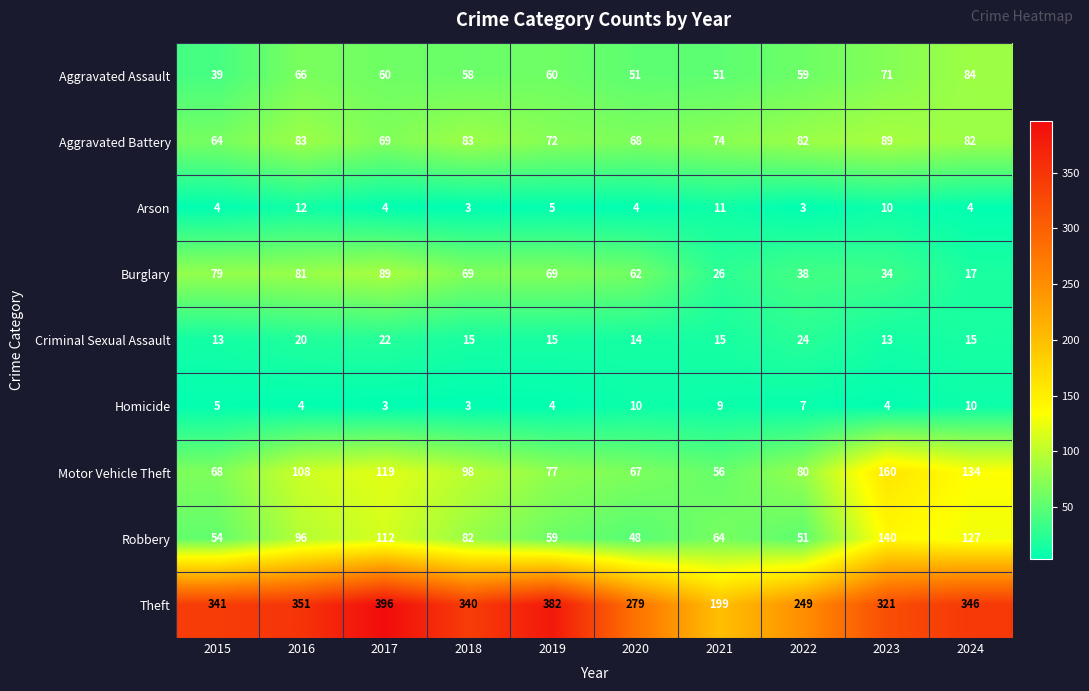

At which category is the sum across all series the highest?

2017